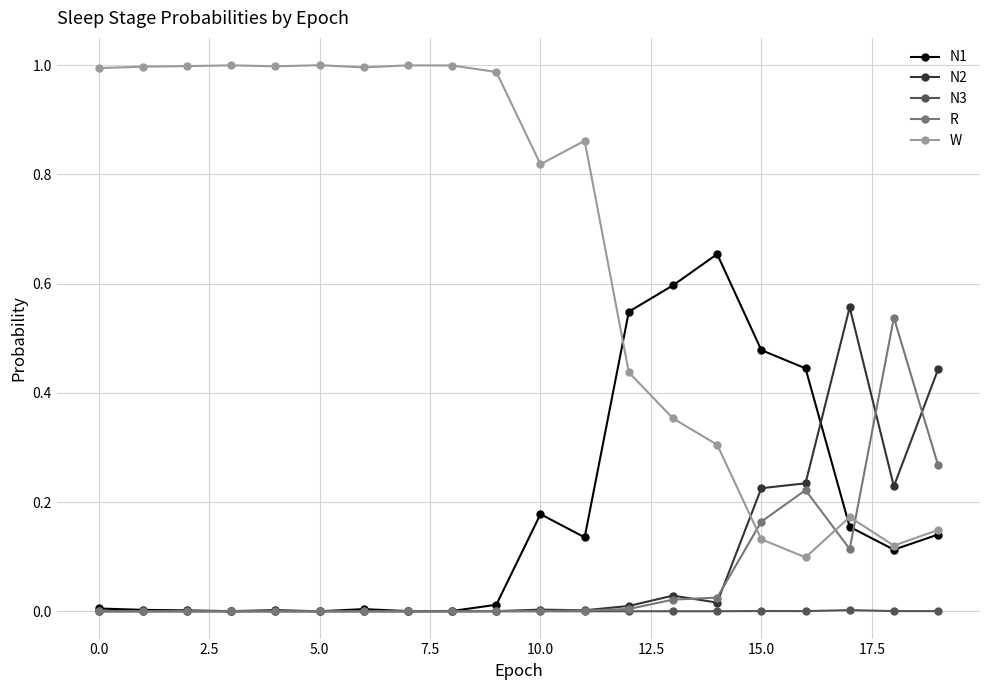

True or false: N3 and W intersect in this chart.

False